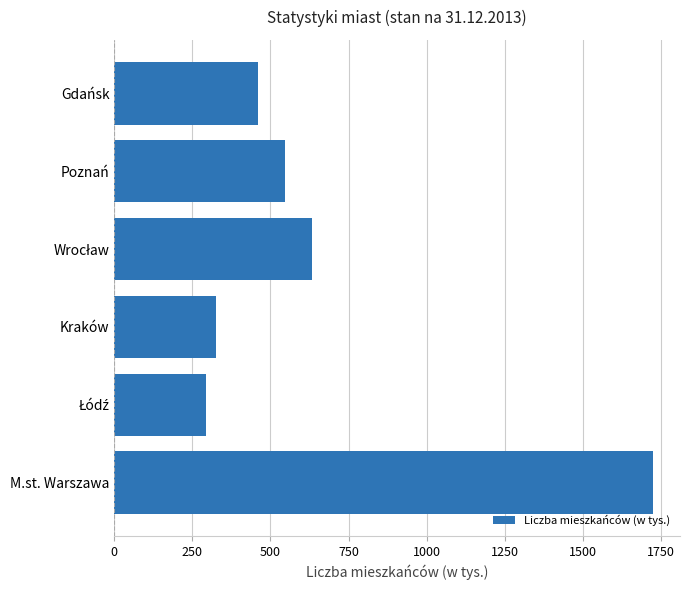

What is the minimum value shown in the chart?

293.3